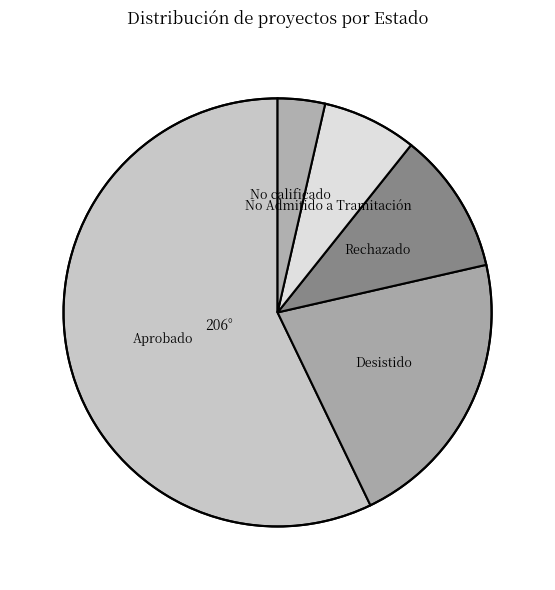

Rank the categories by value from highest to lowest.

Aprobado, Desistido, Rechazado, No Admitido a Tramitación, No calificado